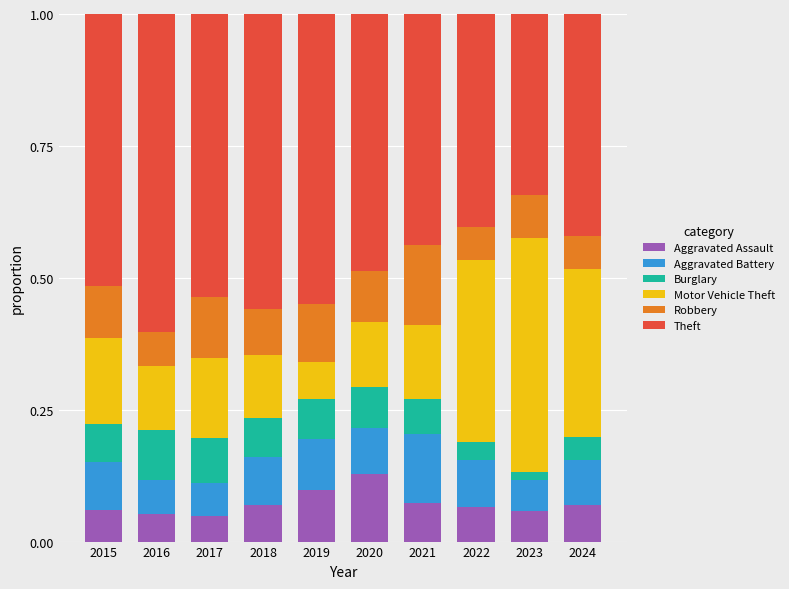

Is it true that Aggravated Assault equals 0.0 at 2016?

False